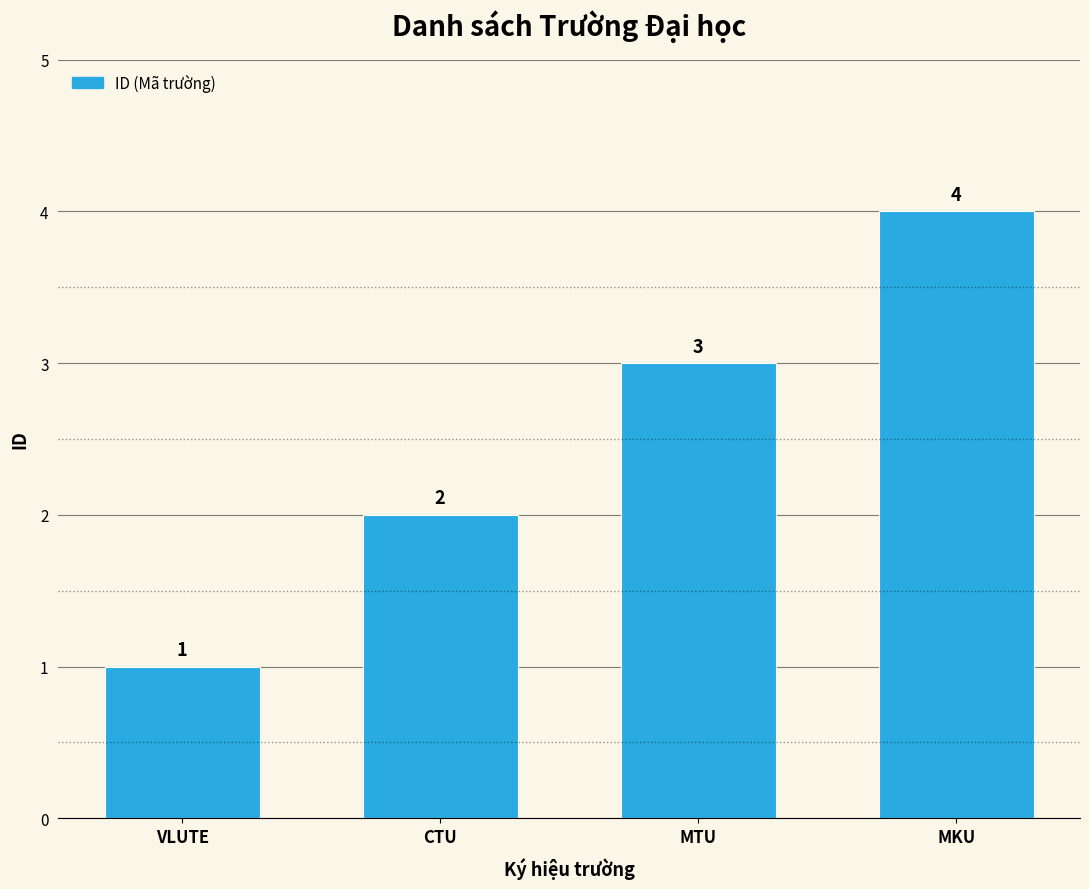

What is the maximum value shown in the chart?

4